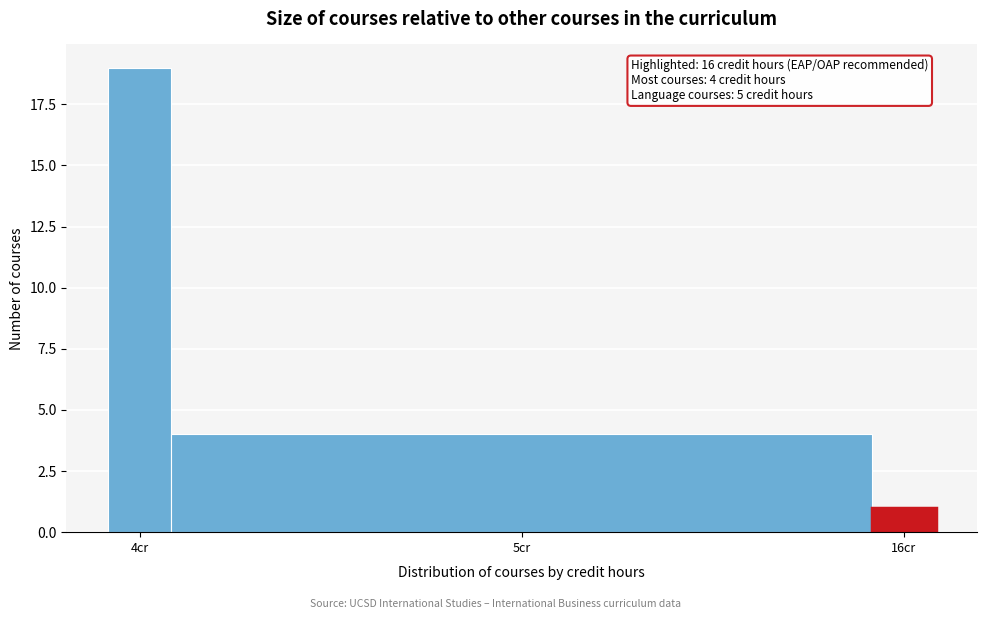

Reading left to right, what are all the values shown in this chart?

4cr=19	5cr=4	16cr=1